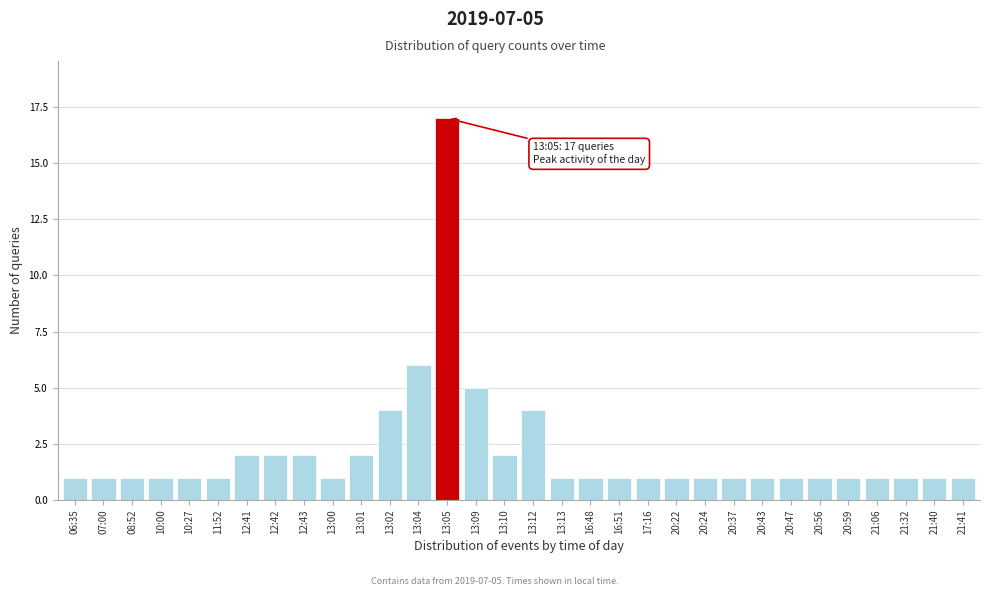

What is the greatest value displayed?

17